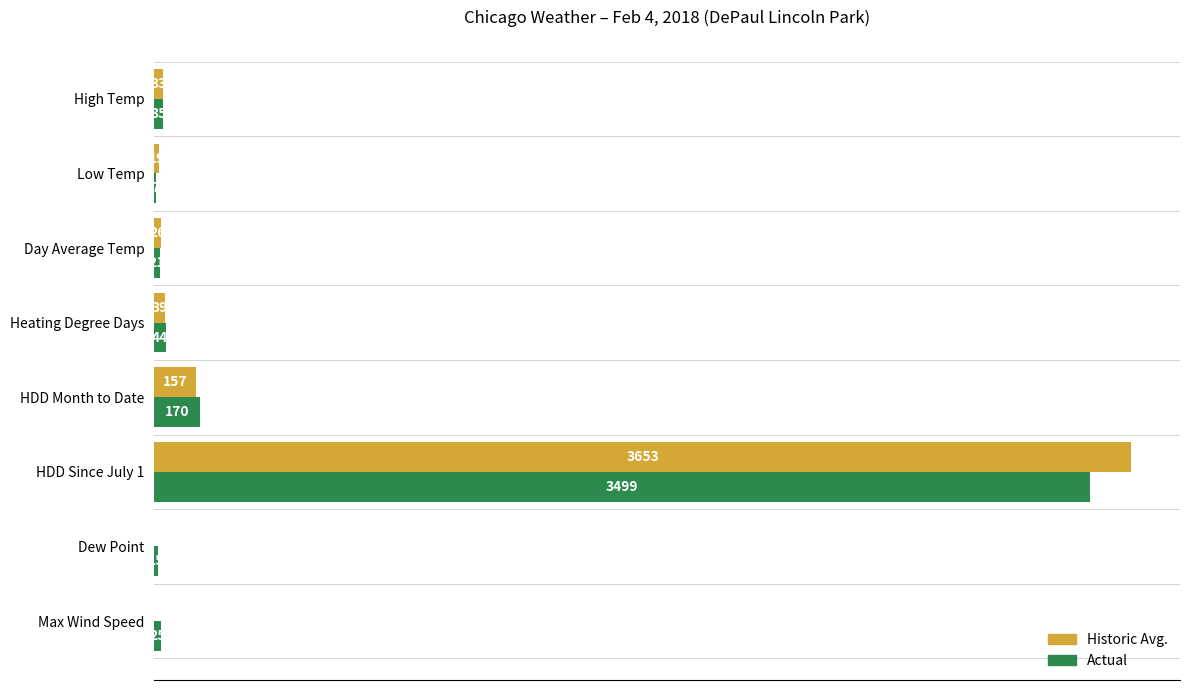

Which series changed the most between Heating Degree Days and HDD Month to Date?

Actual